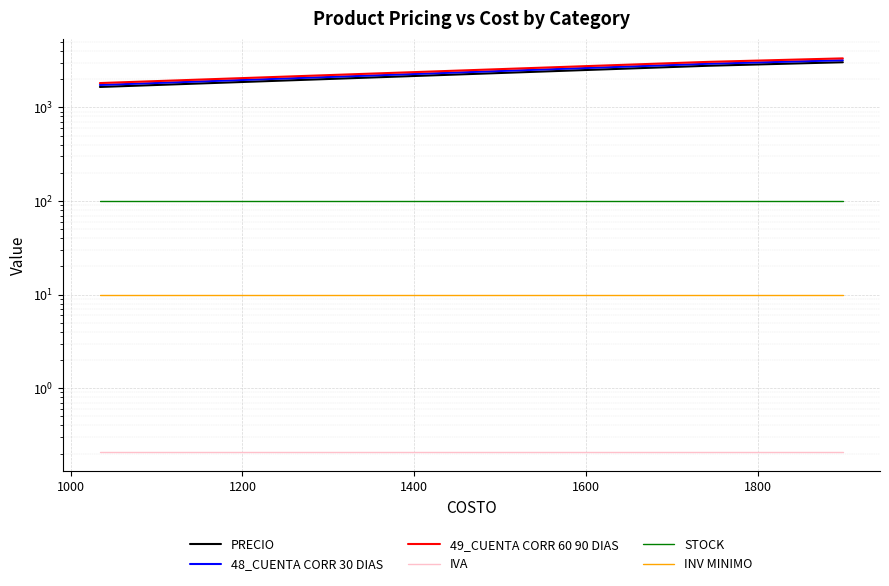

Is it true that STOCK equals 166.8 at 18?

False